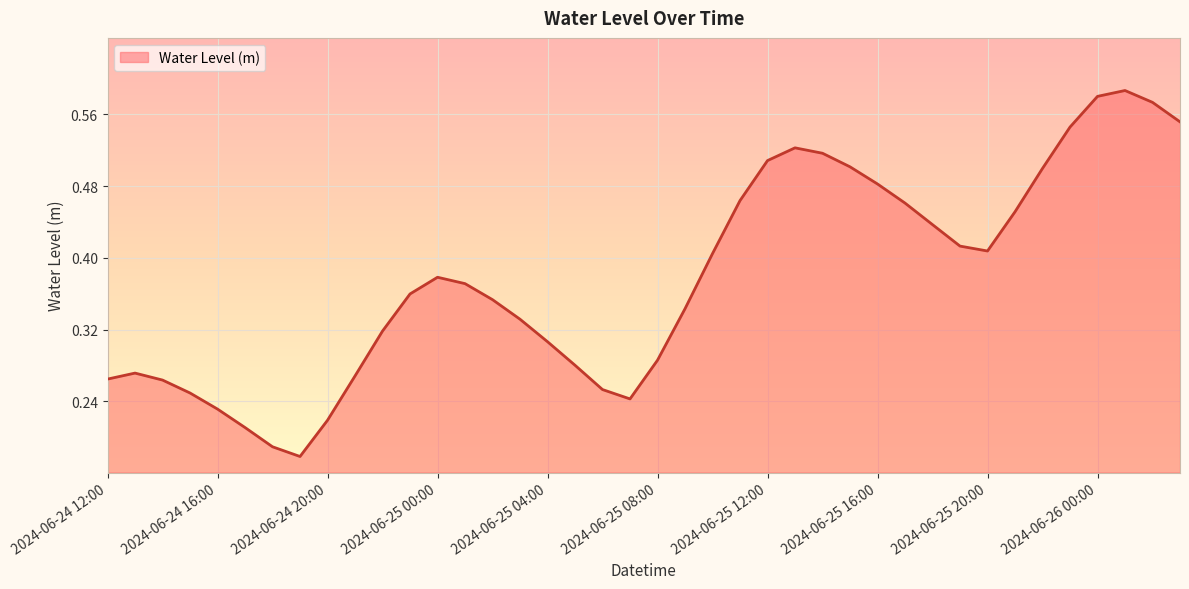

Does the chart have visible grid lines?

Yes